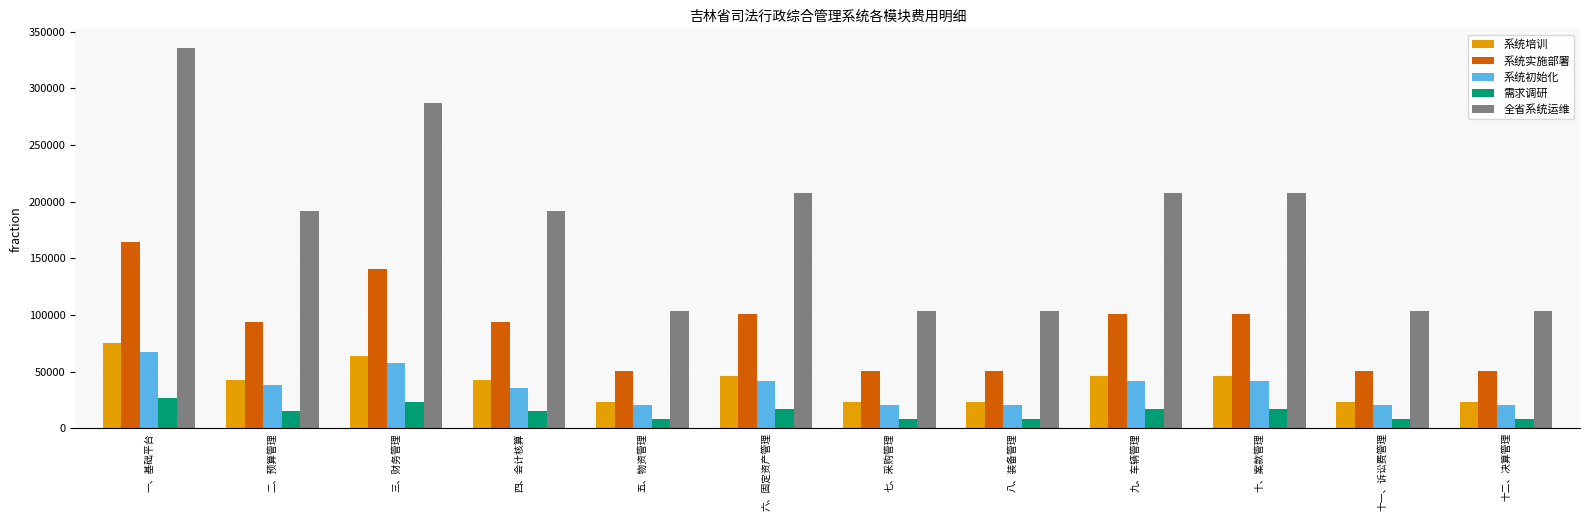

How many values in the 需求调研 series are below 15360?

5